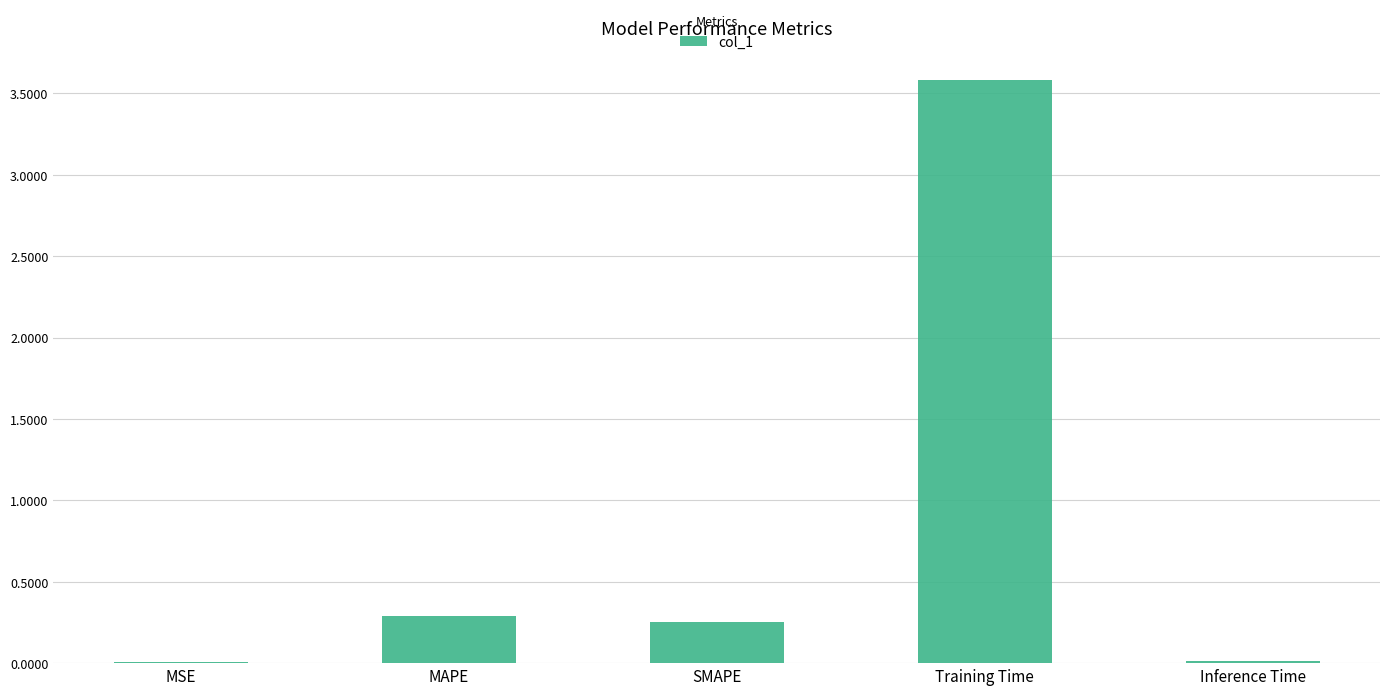

Which label corresponds to the largest value in the chart?

Training Time